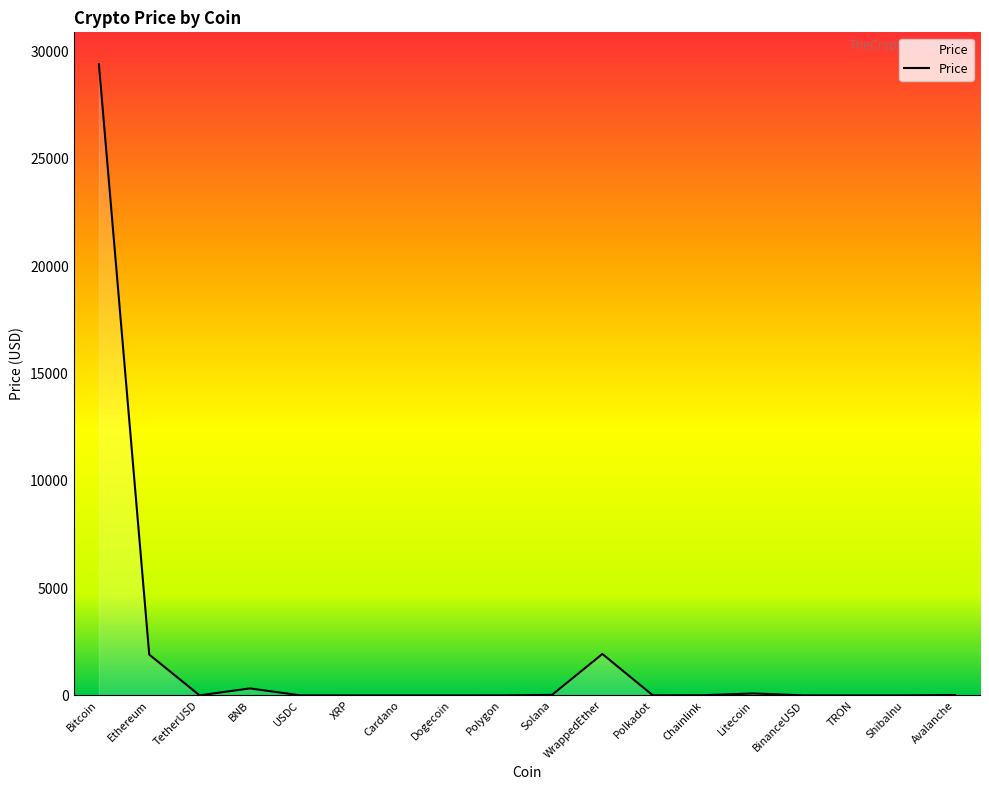

What is the greatest value displayed?

29417.1